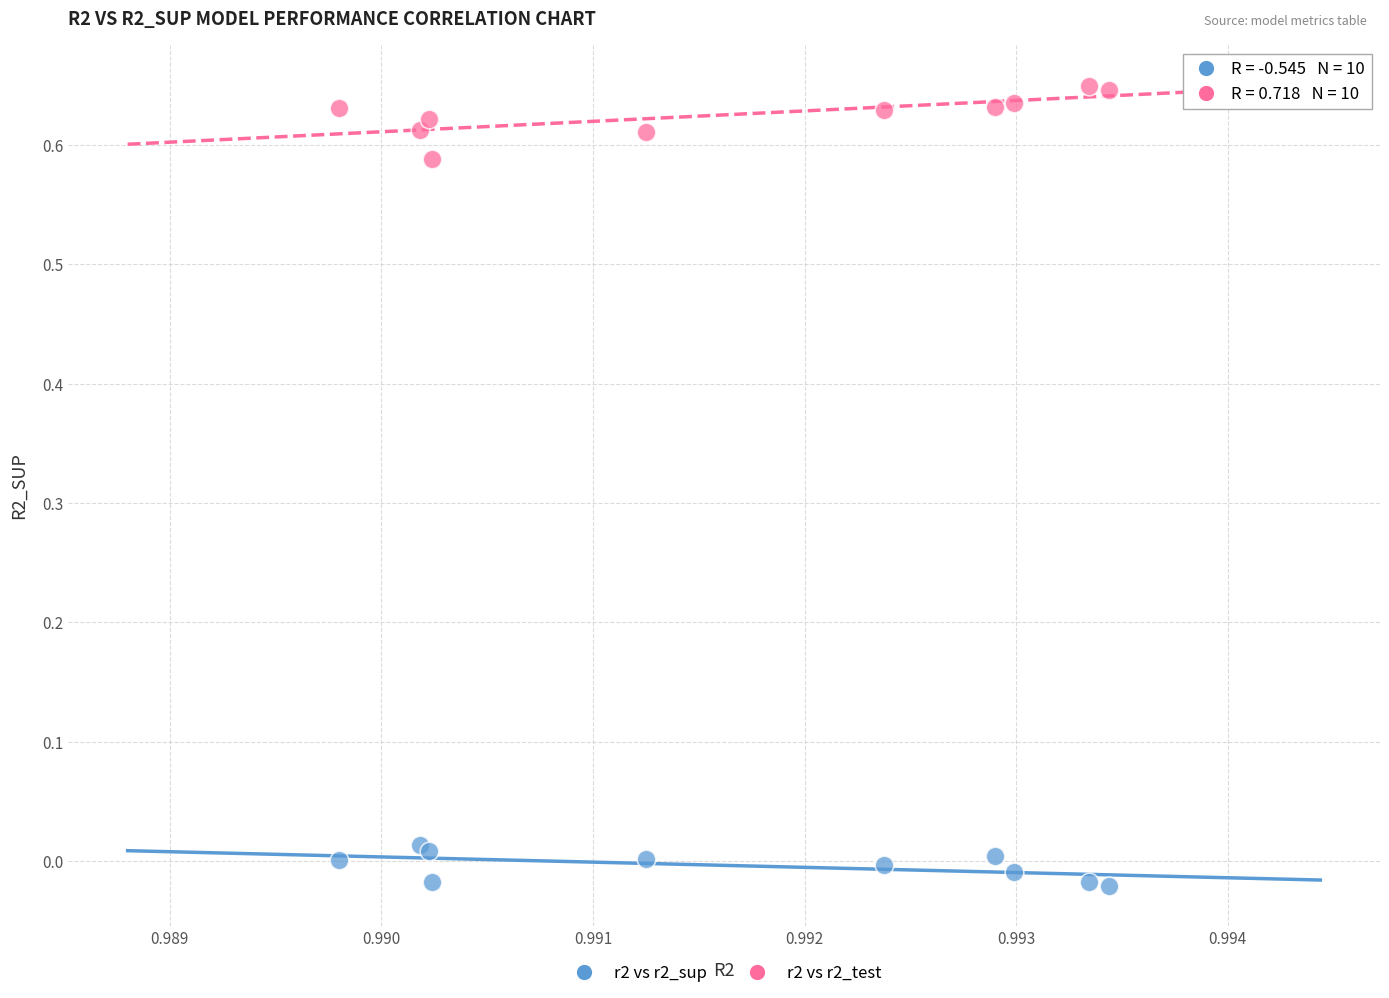

Which series contains the lowest Y value?

r2 vs r2_sup